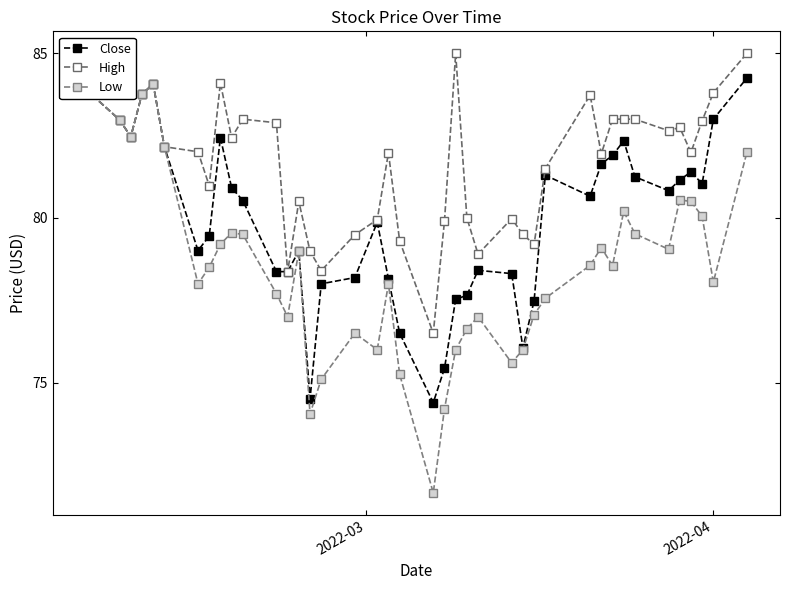

How many lines are shown in the chart?

3